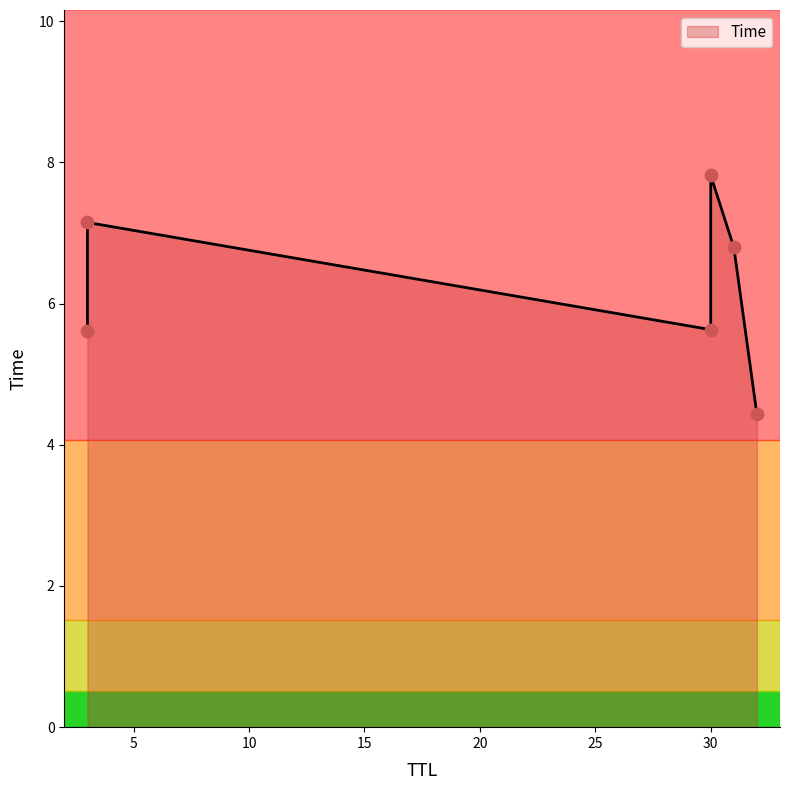

What is the change in value from 3 to 3?

+1.5